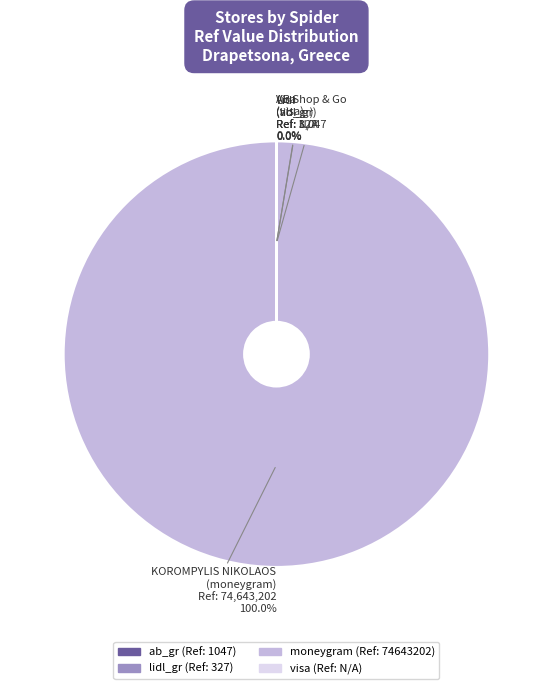

Which slice is the largest?

moneygram